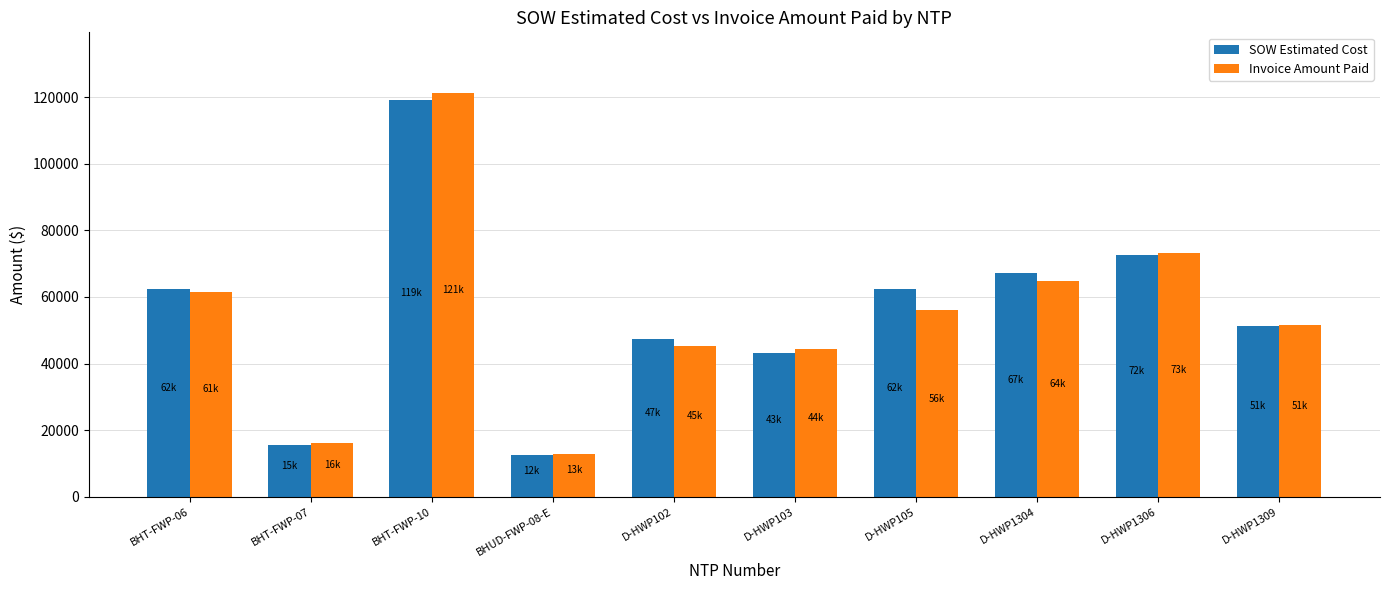

The value of SOW Estimated Cost at BHUD-FWP-08-E is 18075.1. True or false?

False